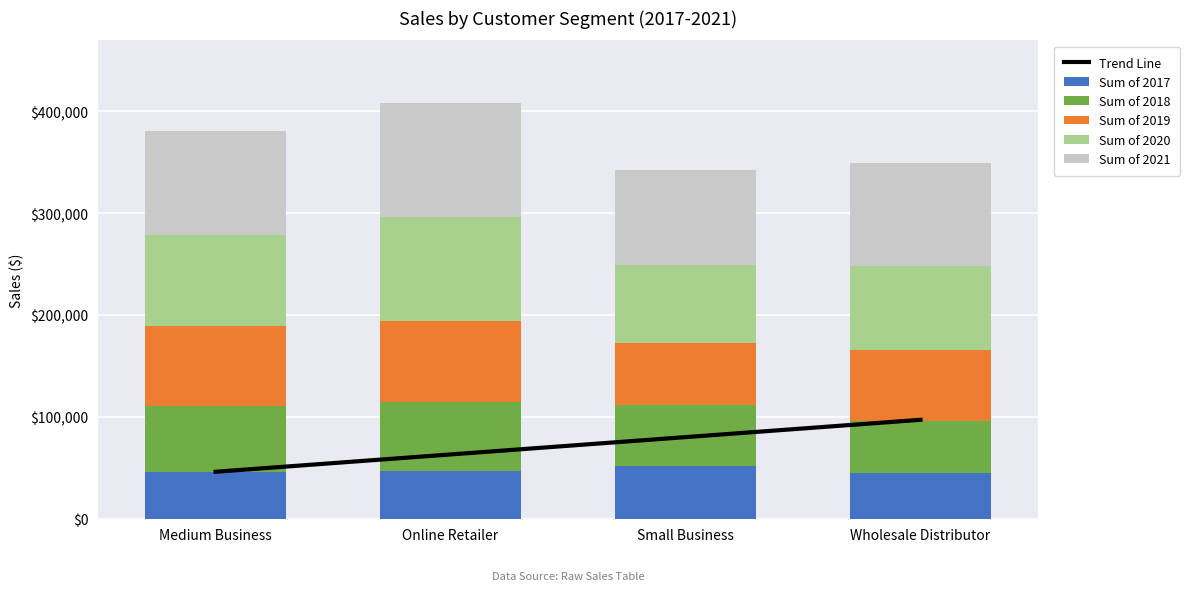

Which series changed the most between Medium Business and Wholesale Distributor?

Trend Line